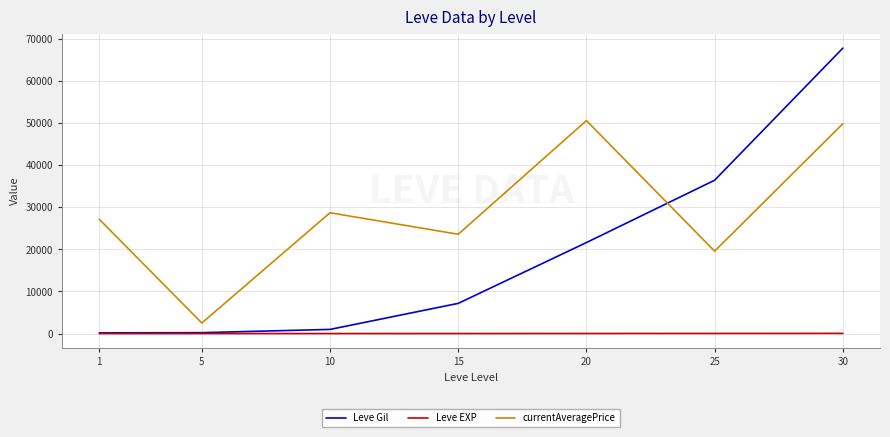

What are all the series names shown in the legend?

Leve Gil, Leve EXP, currentAveragePrice